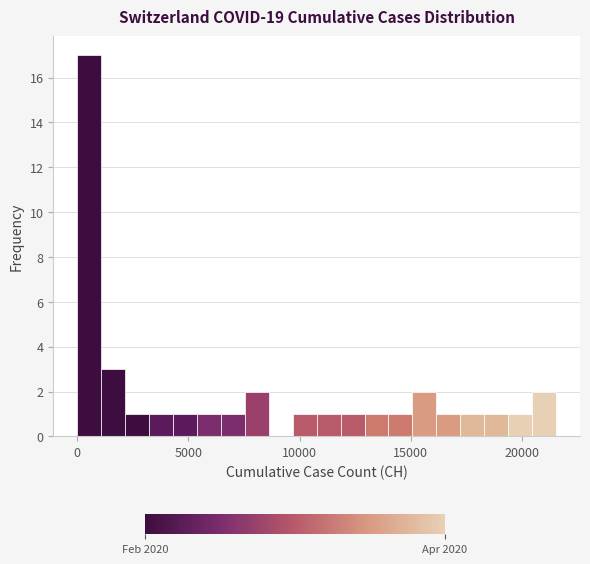

Read against the x-axis, roughly where is the centre of the tallest bar?

500